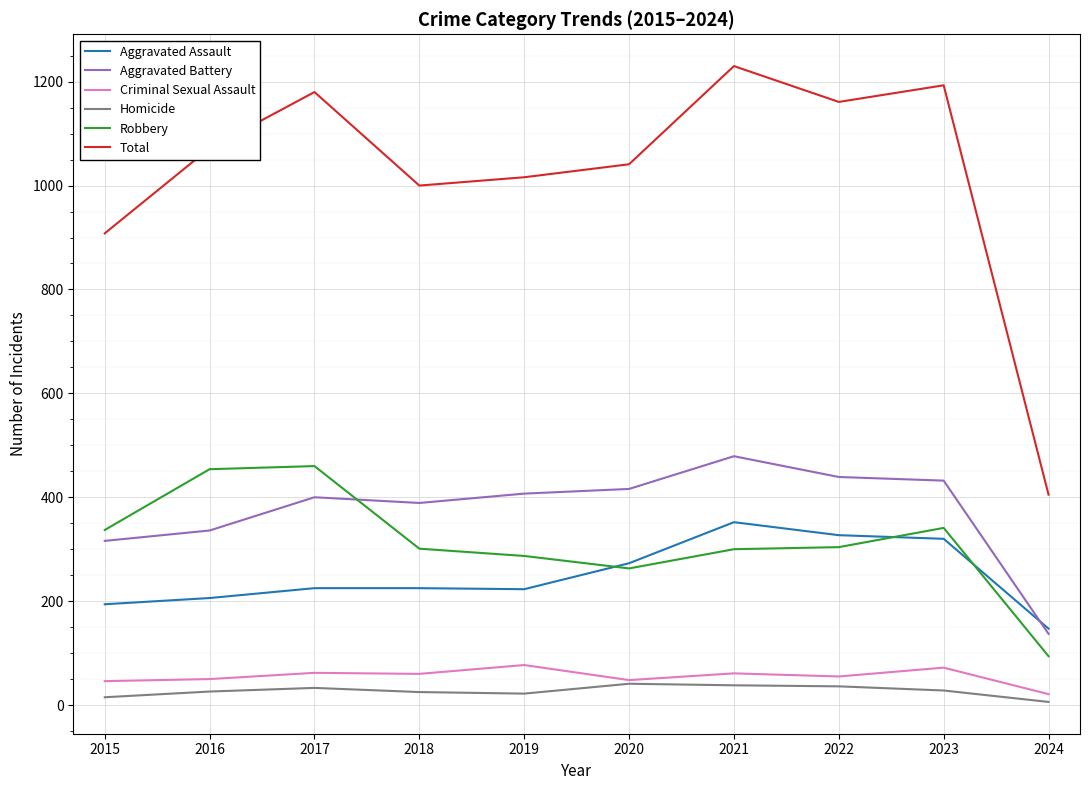

True or false: Homicide and Robbery intersect in this chart.

False